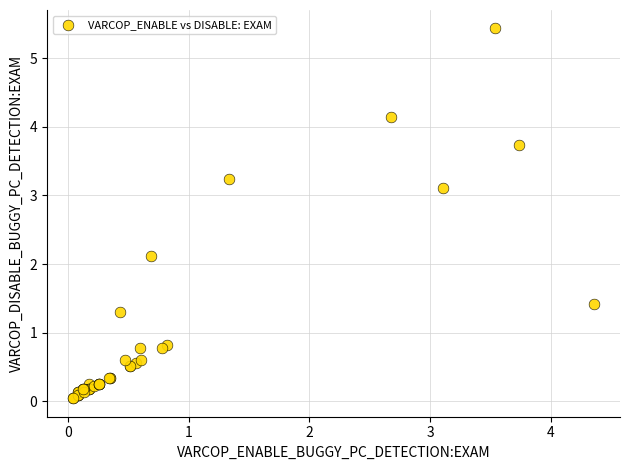

What Y value in the scatter plot is closest to 2?

2.1